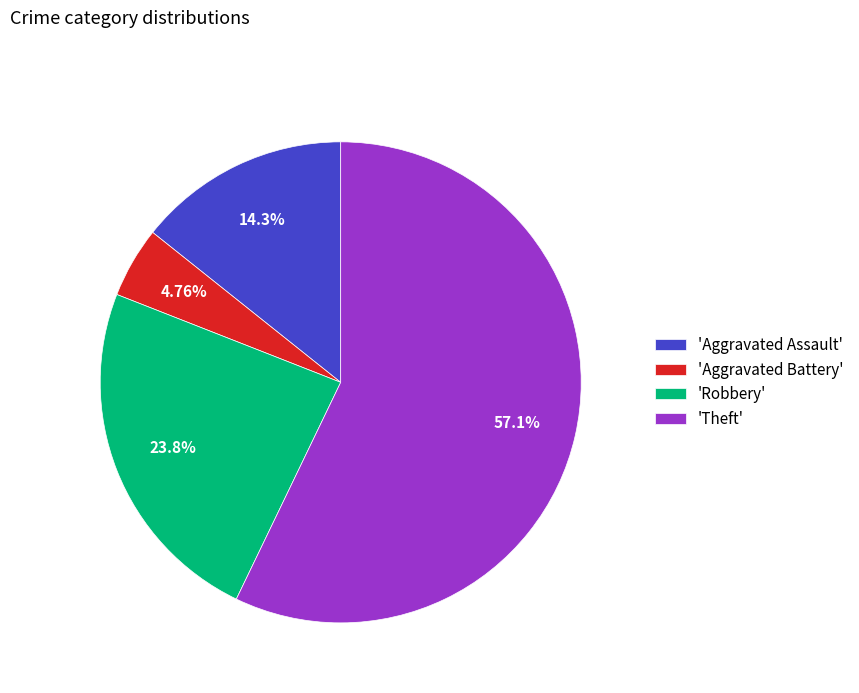

Combined, do 'Aggravated Battery' and 'Theft' account for over 50%?

Yes